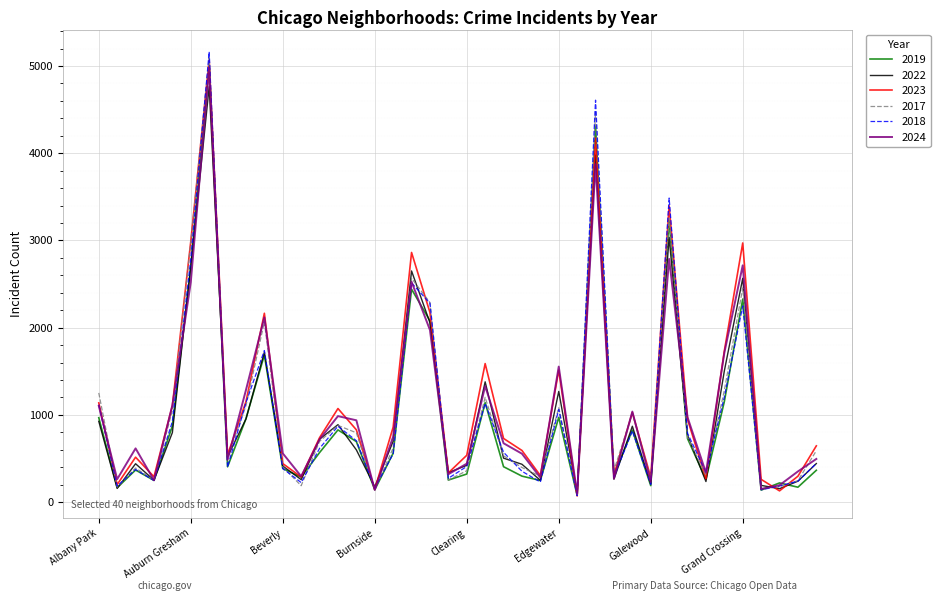

Which series has the widest spread of values?

2018